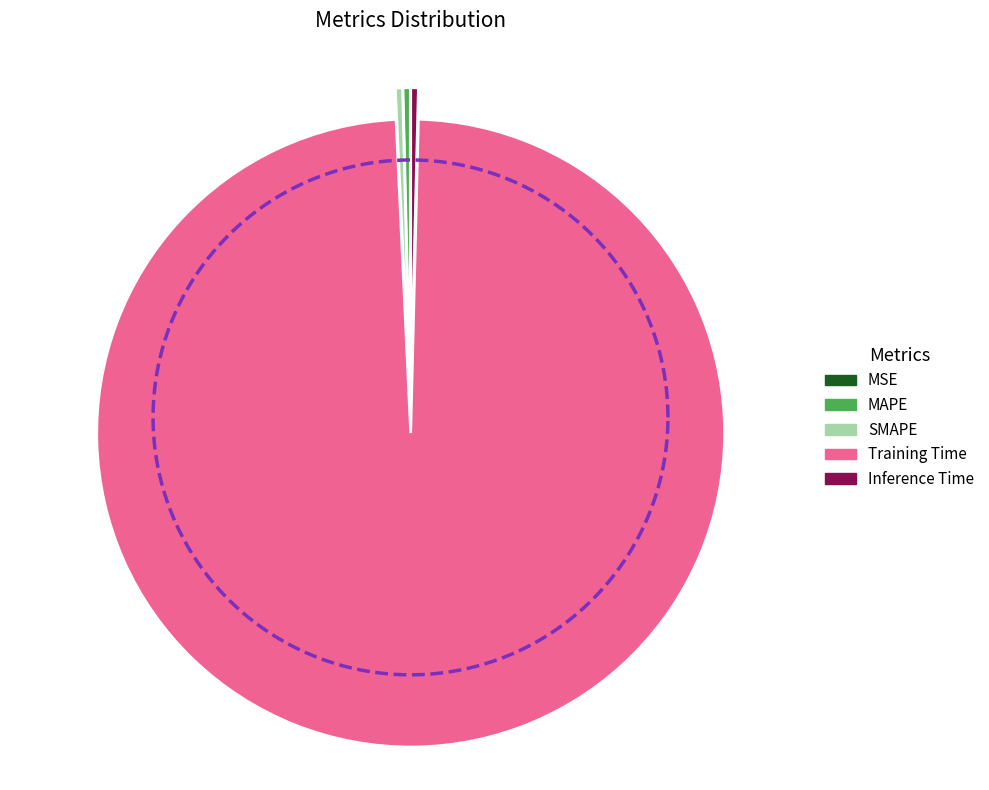

To the nearest percent, what is the difference between the largest and smallest slice percentages?

99%